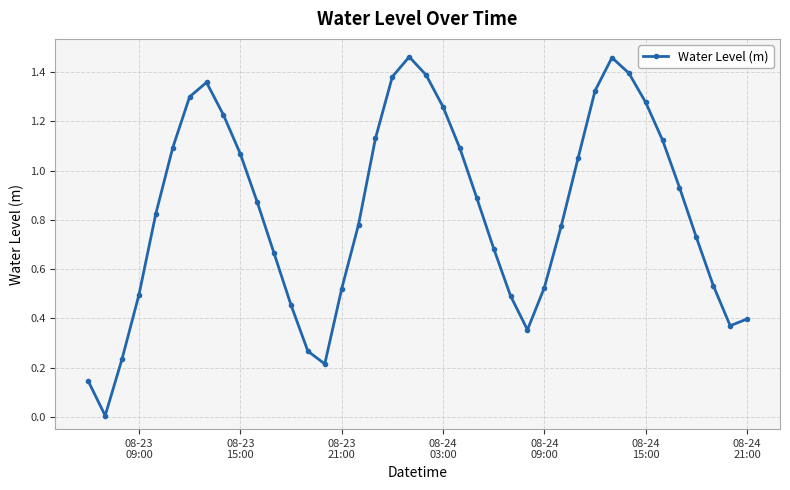

What is the sum of all values?

33.6